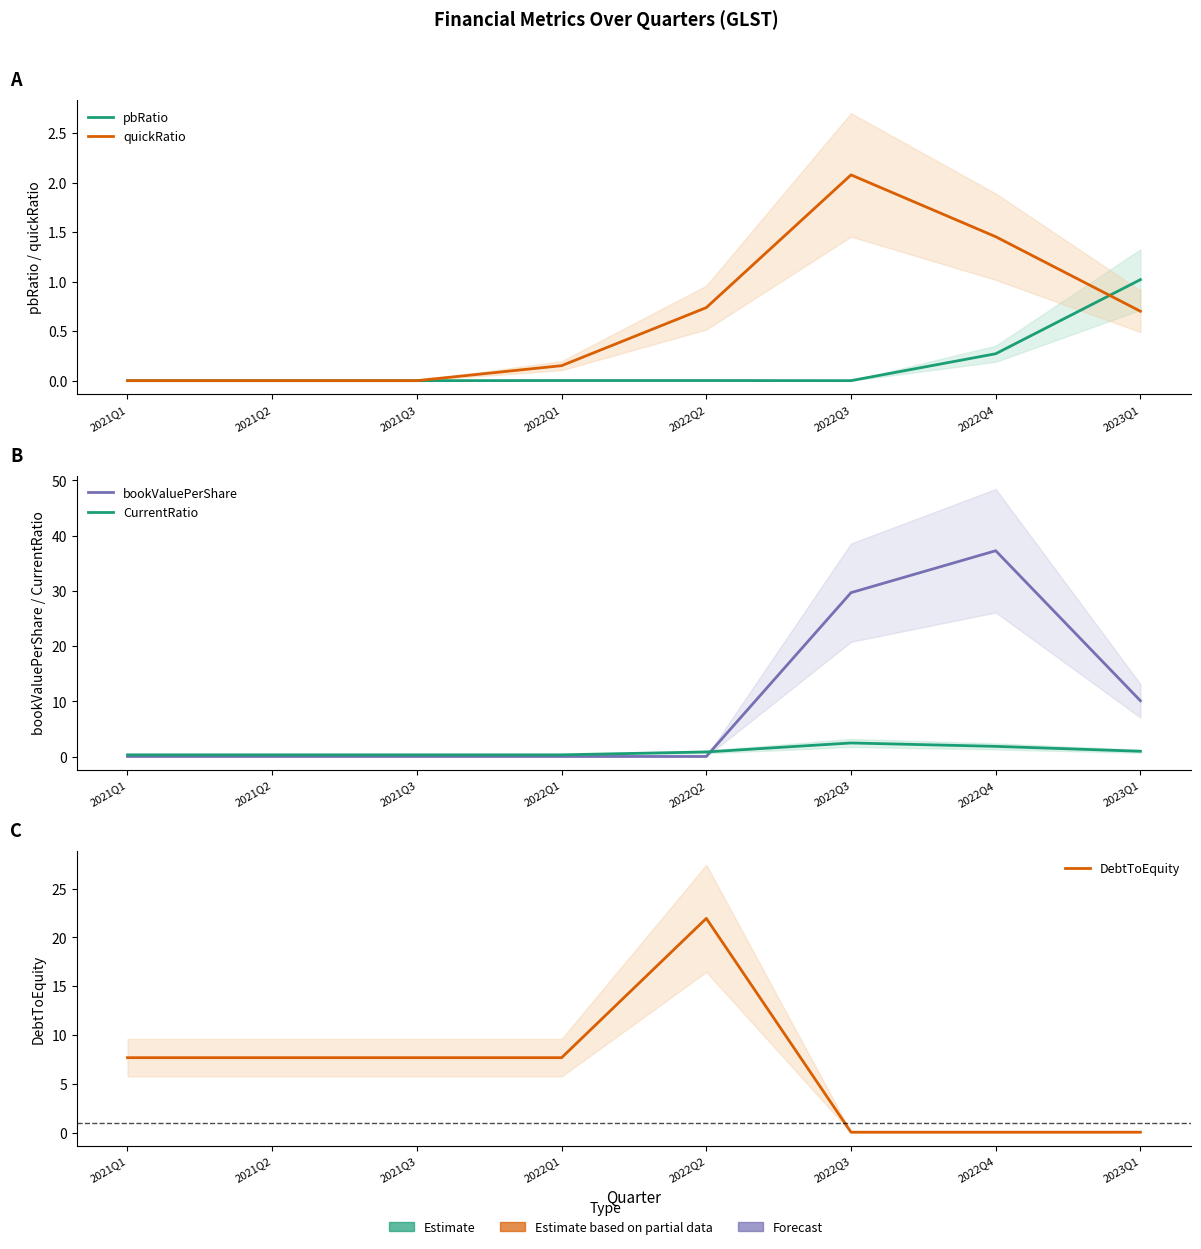

Does the chart display data point markers on the line(s)?

No